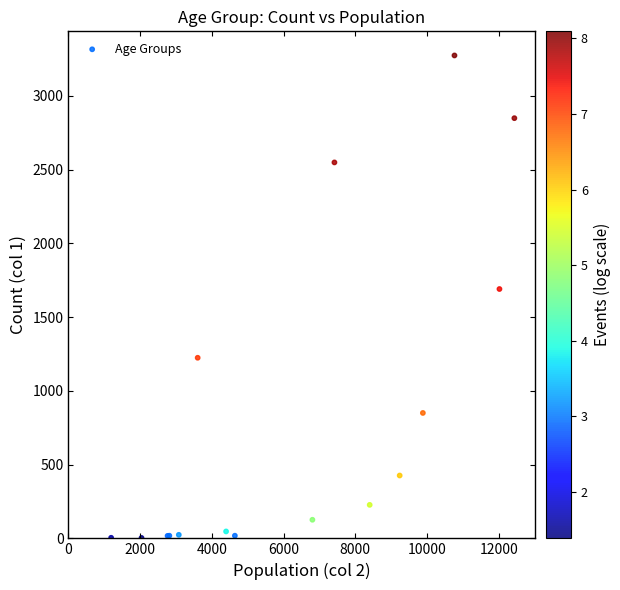

What Y value in the scatter plot is closest to 1638?

1690